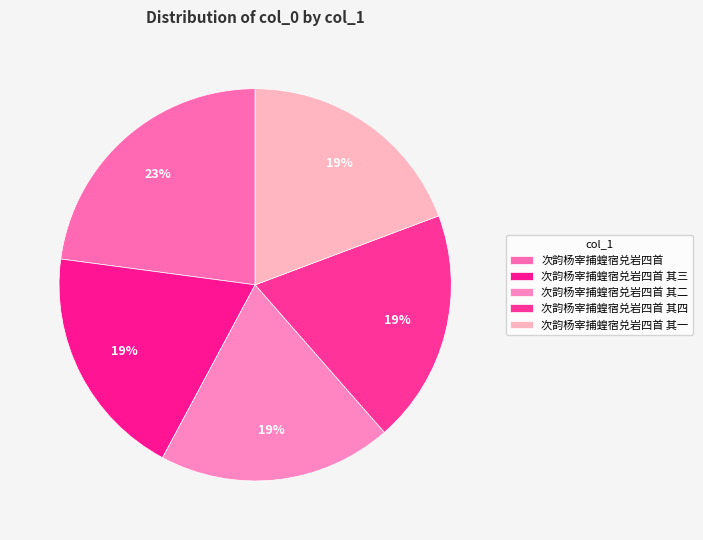

Which category has the biggest portion of the pie?

次韵杨宰捕蝗宿兑岩四首